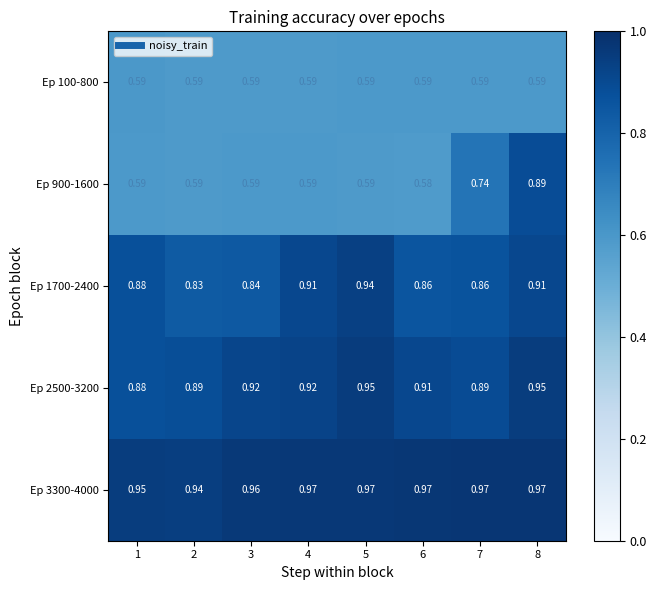

At how many categories does at least one series exceed 0?

8